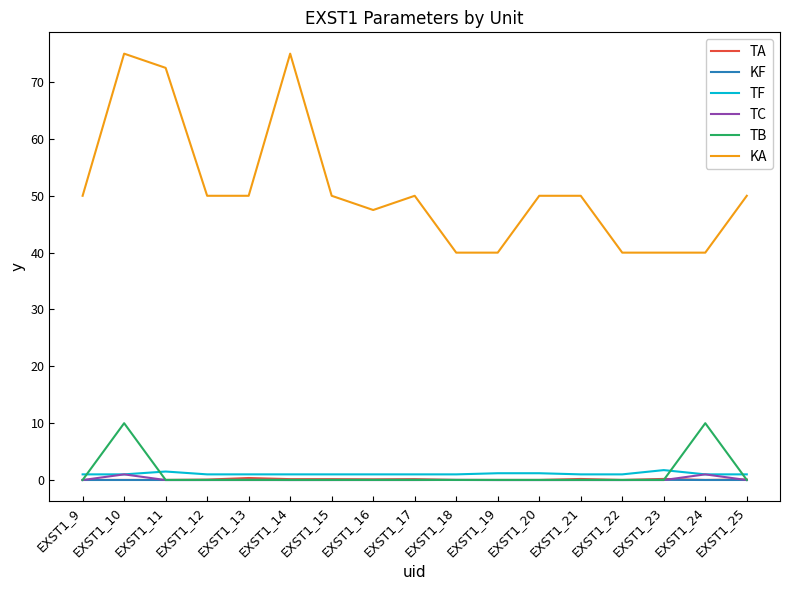

Is it true that TA equals 0.0 at EXST1_10?

True